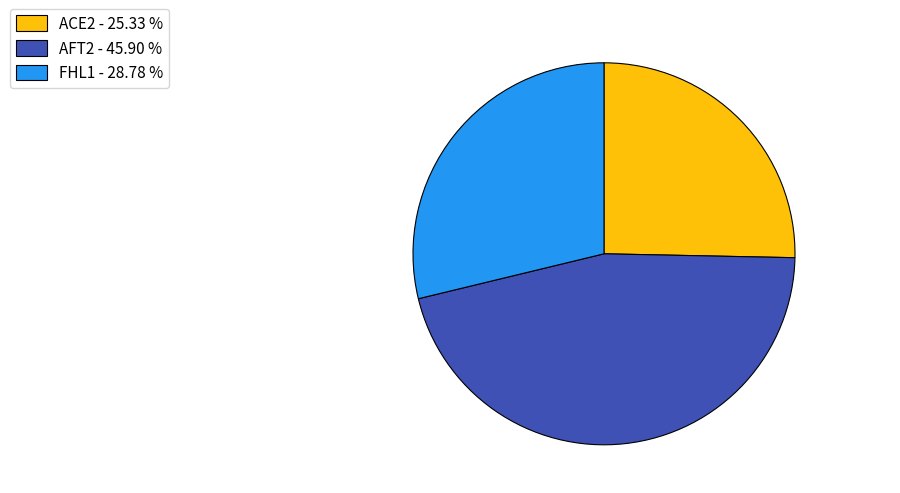

Does AFT2 - 45.90 % represent more than half of the total?

No